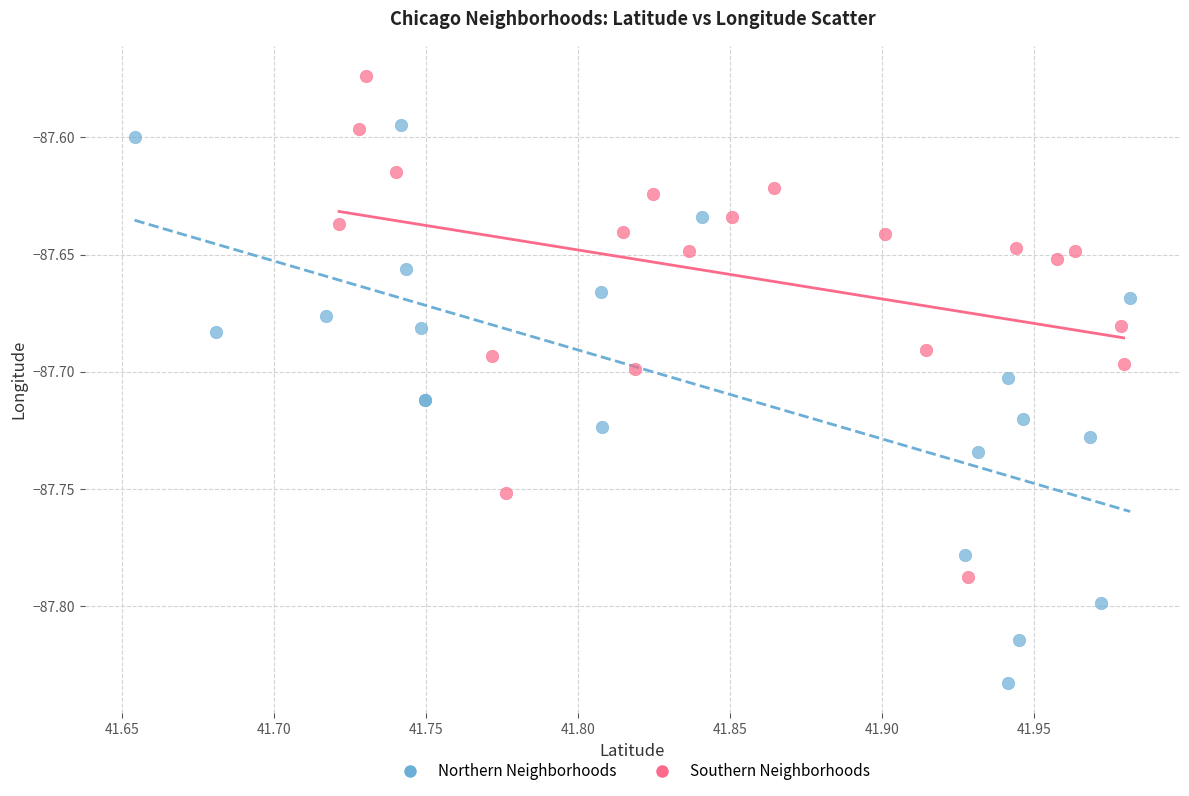

What are all the series names shown in the legend?

Northern Neighborhoods, Southern Neighborhoods